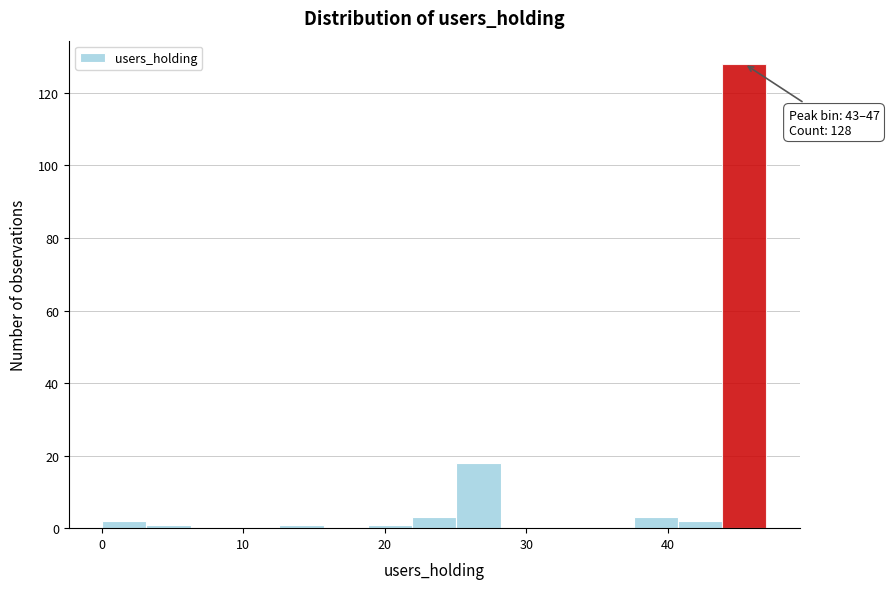

Around what value on the x-axis is the tallest bar? Give the approximate position of its centre, as read against the axis.

45